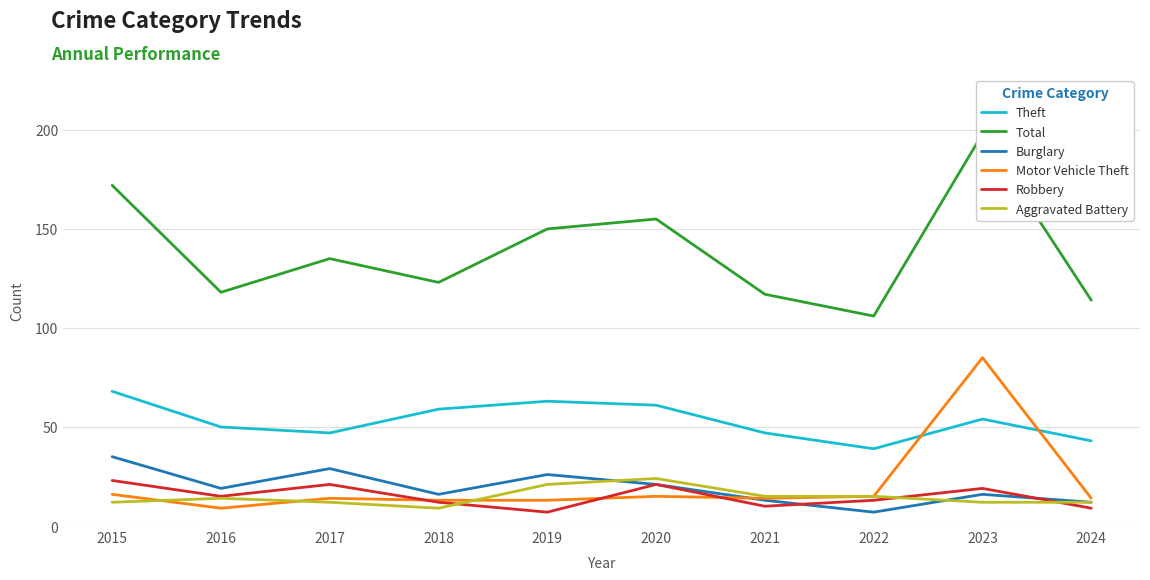

True or false: Robbery has a value of 34 at 2015.

False